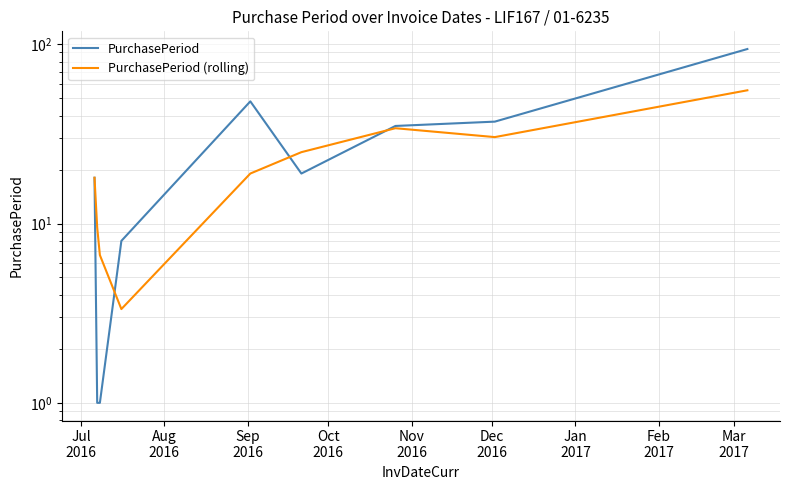

Which series has the largest range (max minus min)?

PurchasePeriod